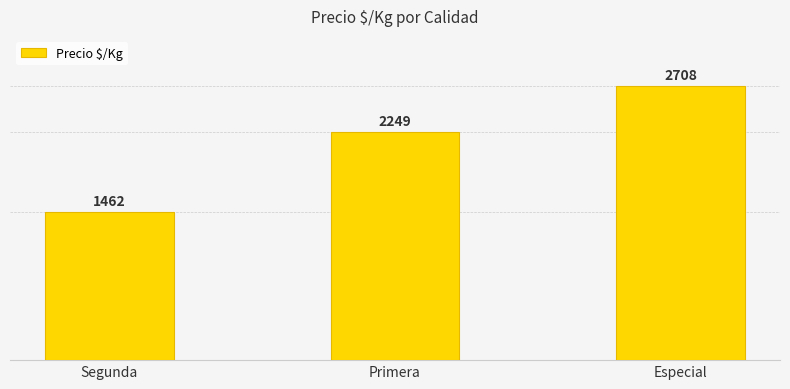

What is the maximum value shown in the chart?

2708